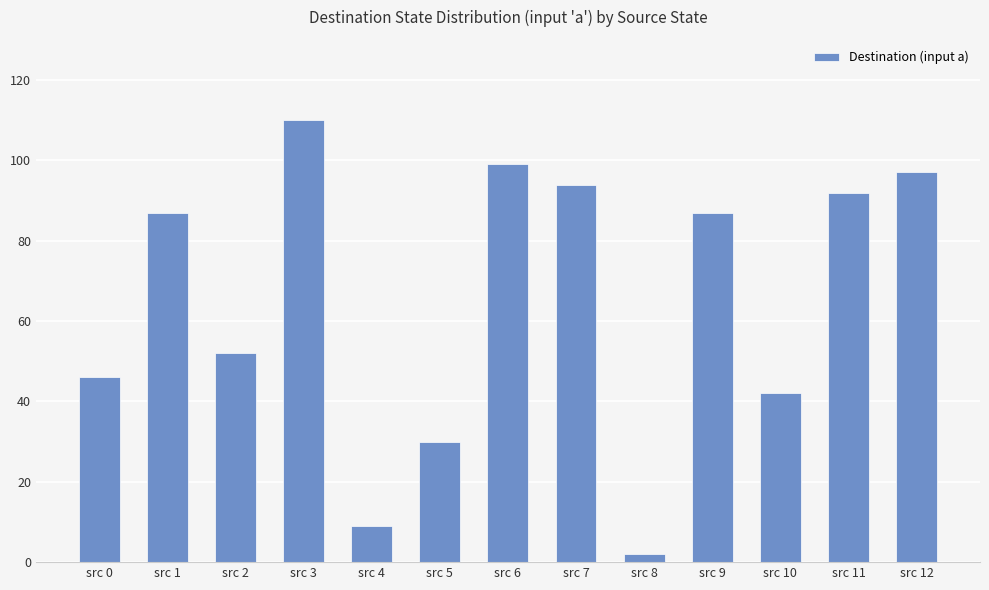

What is the minimum value shown in the chart?

2